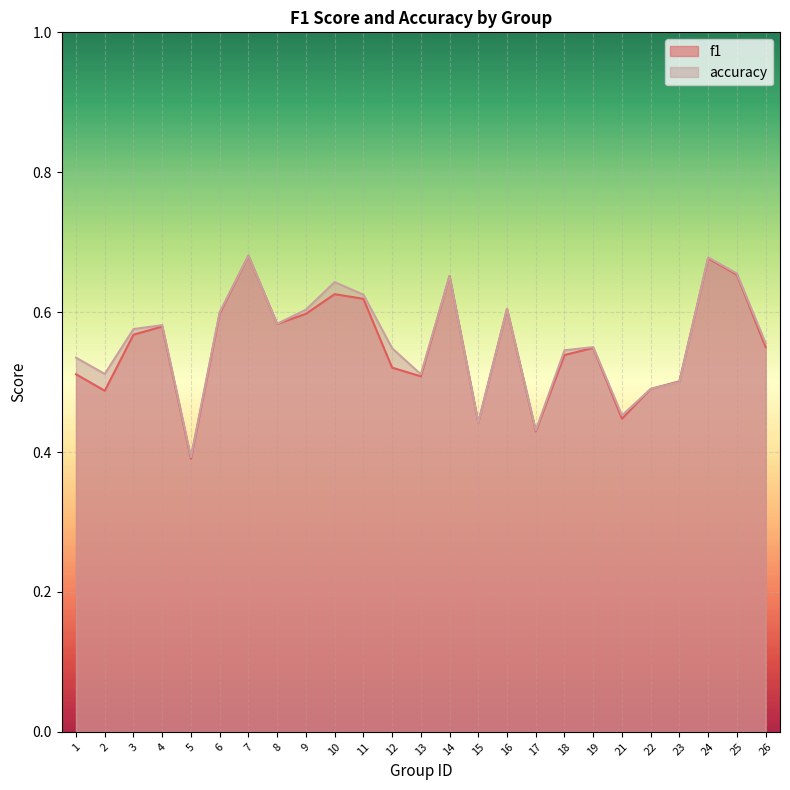

What is the value of the accuracy point at the 12th from the left?

0.5